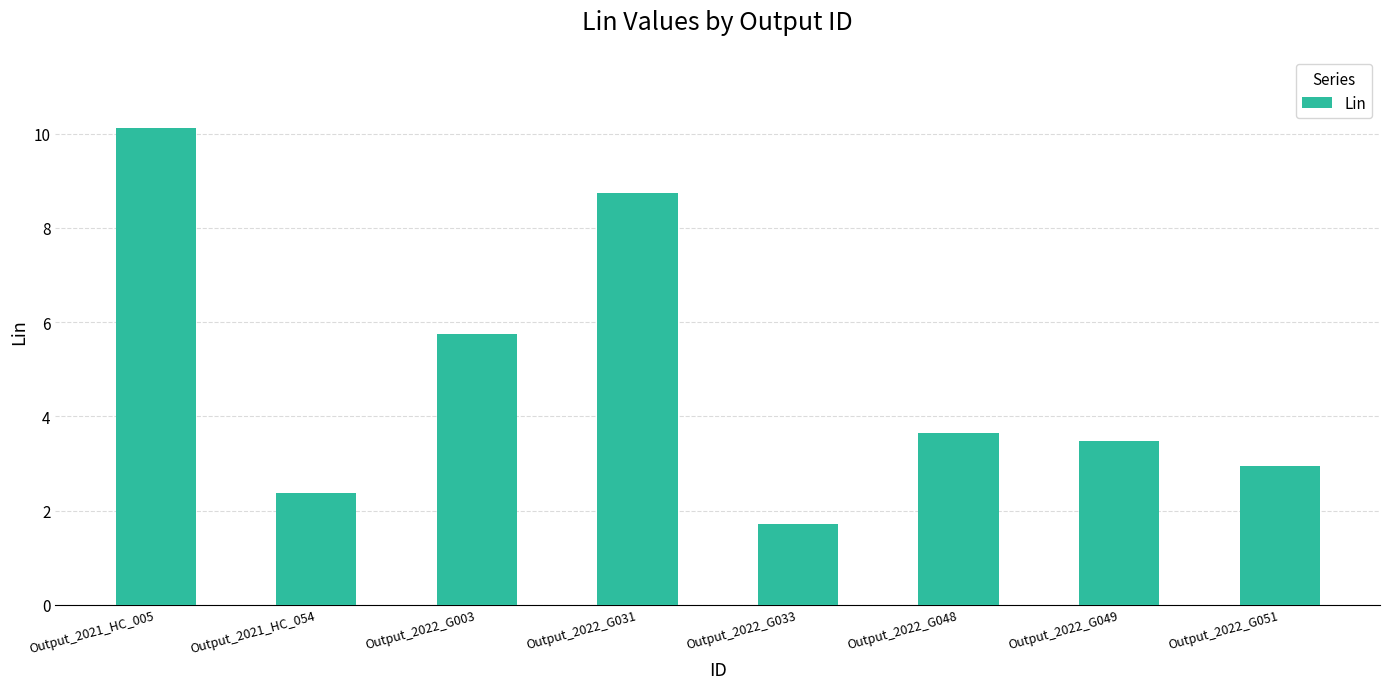

Does the chart contain any negative values?

No